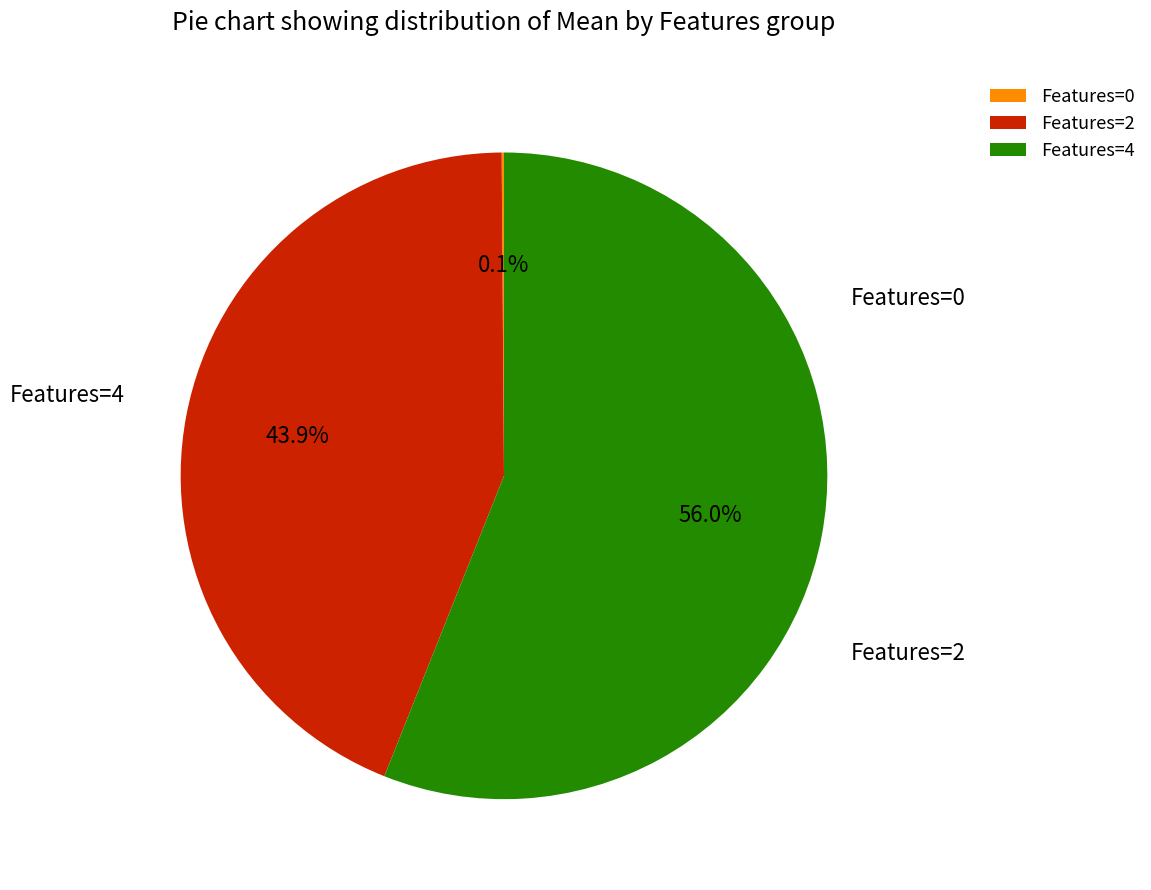

Is Features=2 the majority of the pie?

No